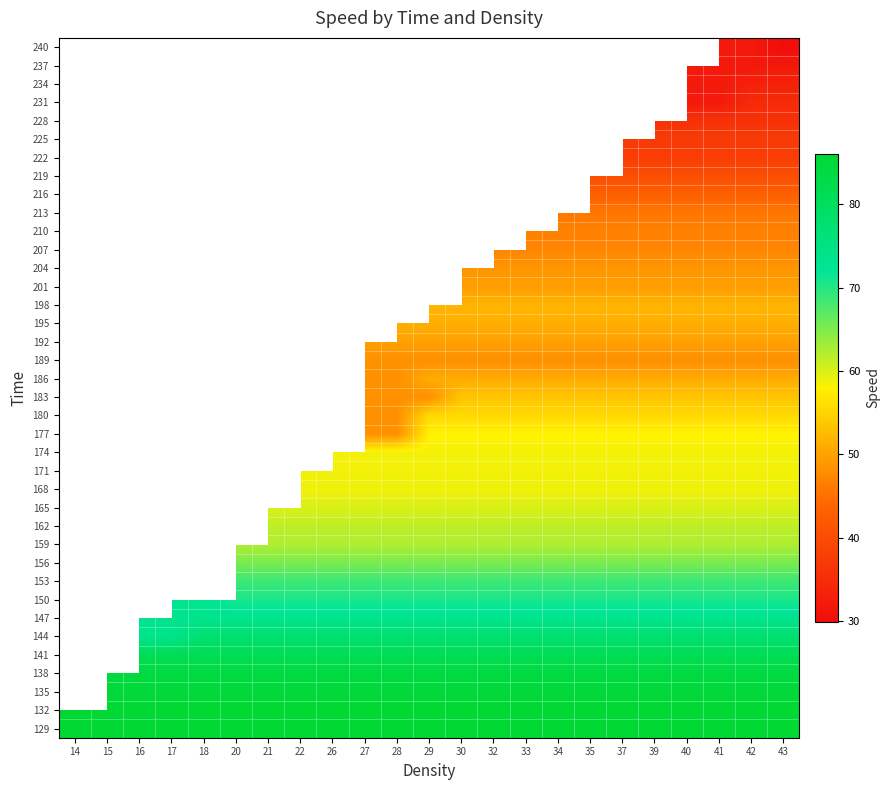

How many distinct data groups are displayed?

38